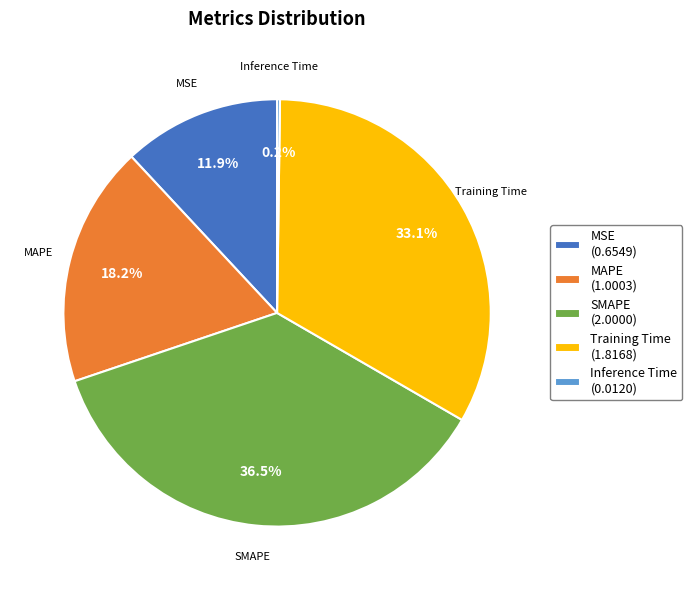

Which slice is the largest?

SMAPE